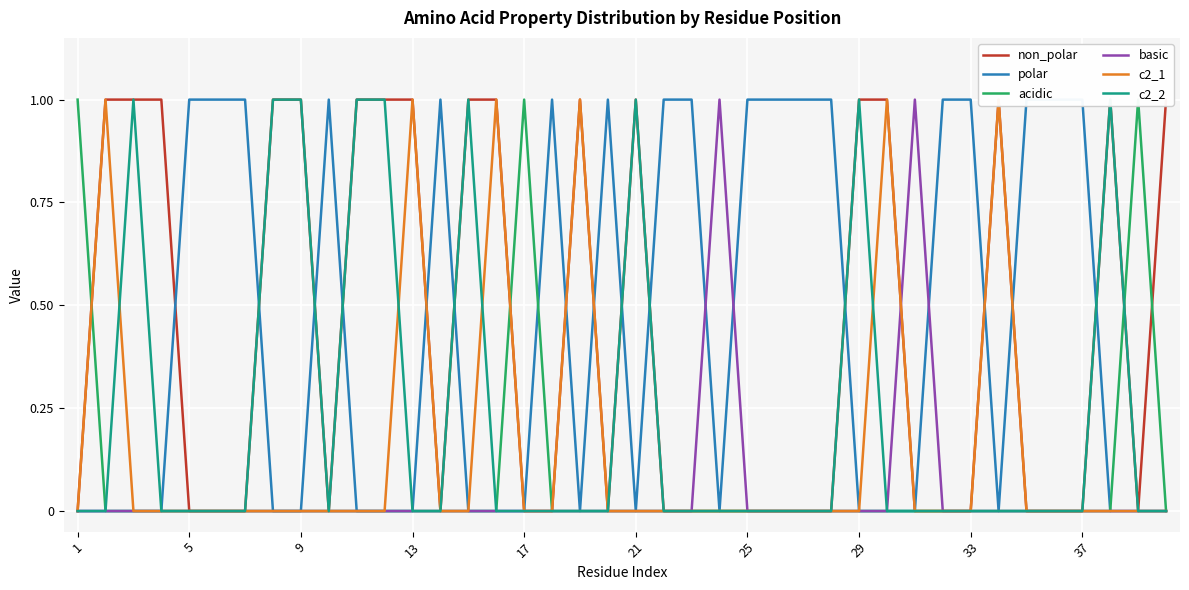

How many values in c2_1 are above zero?

6